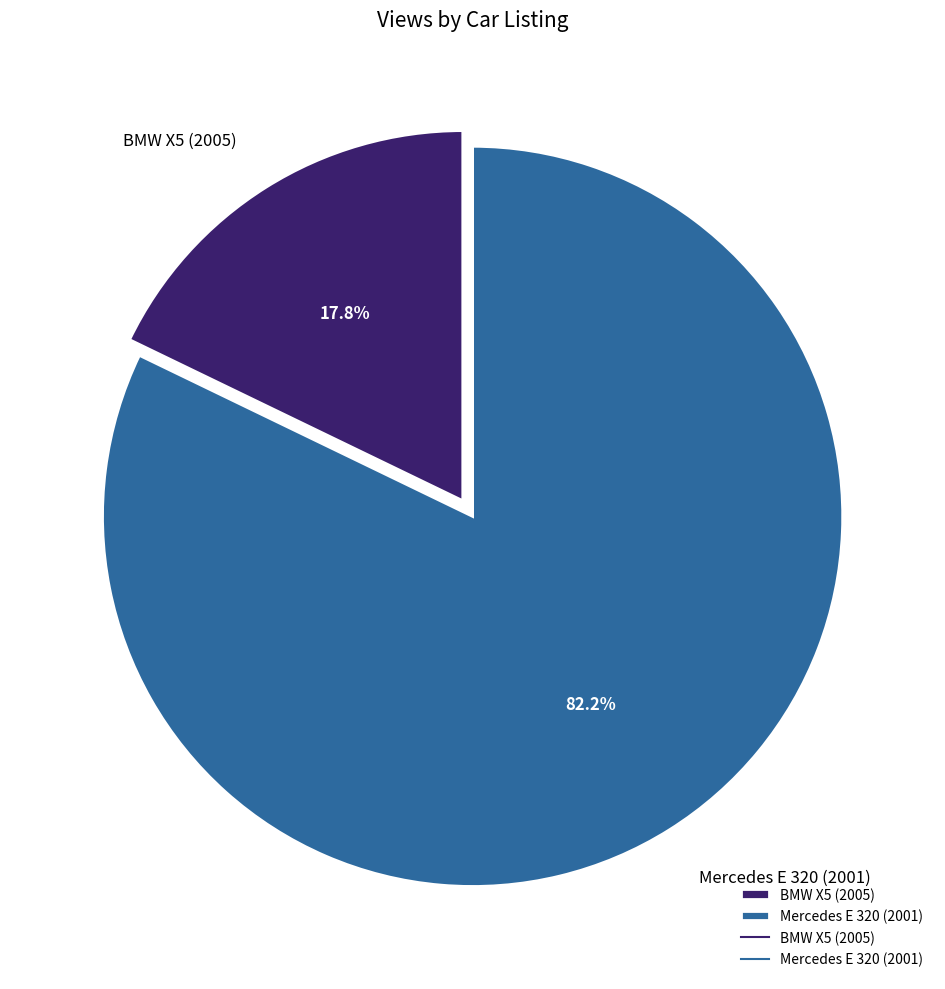

Is it true that Mercedes E 320 (2001) is 74% of the pie?

False